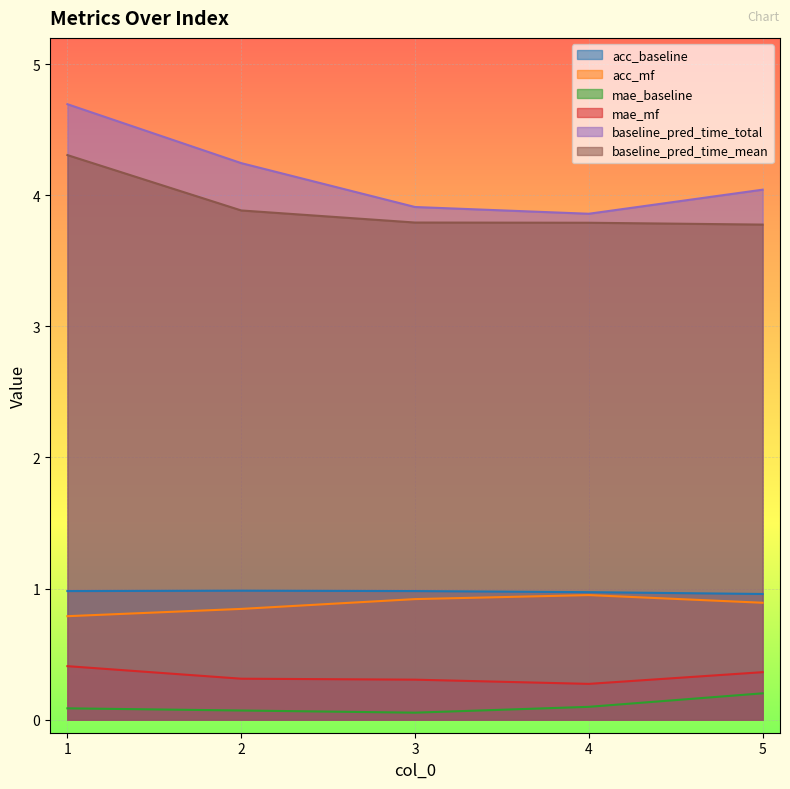

Between 1 and 3, which is larger?

1